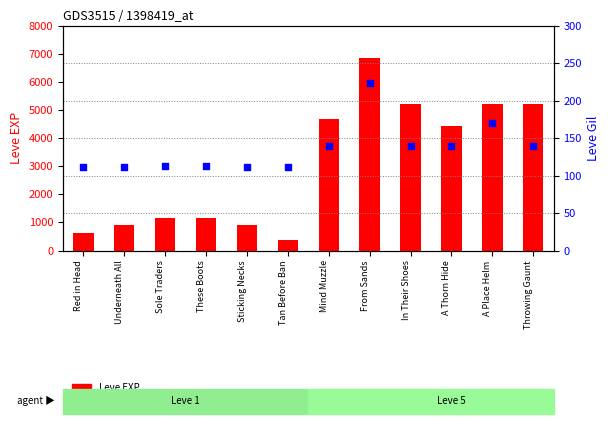

Which series contains the lowest Y value?

Leve Gil